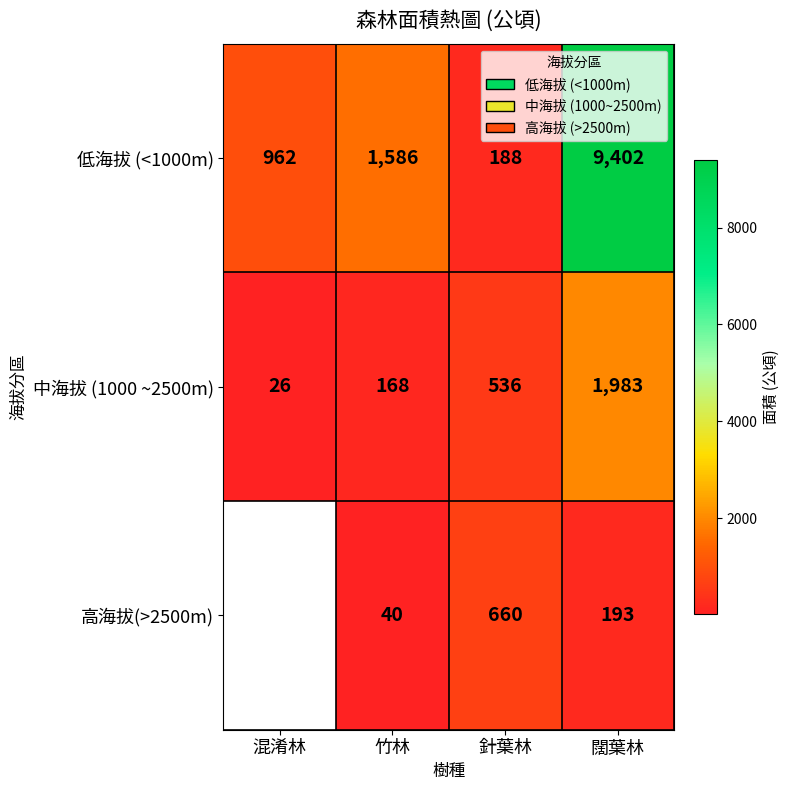

At how many categories does at least one series exceed 6925?

1